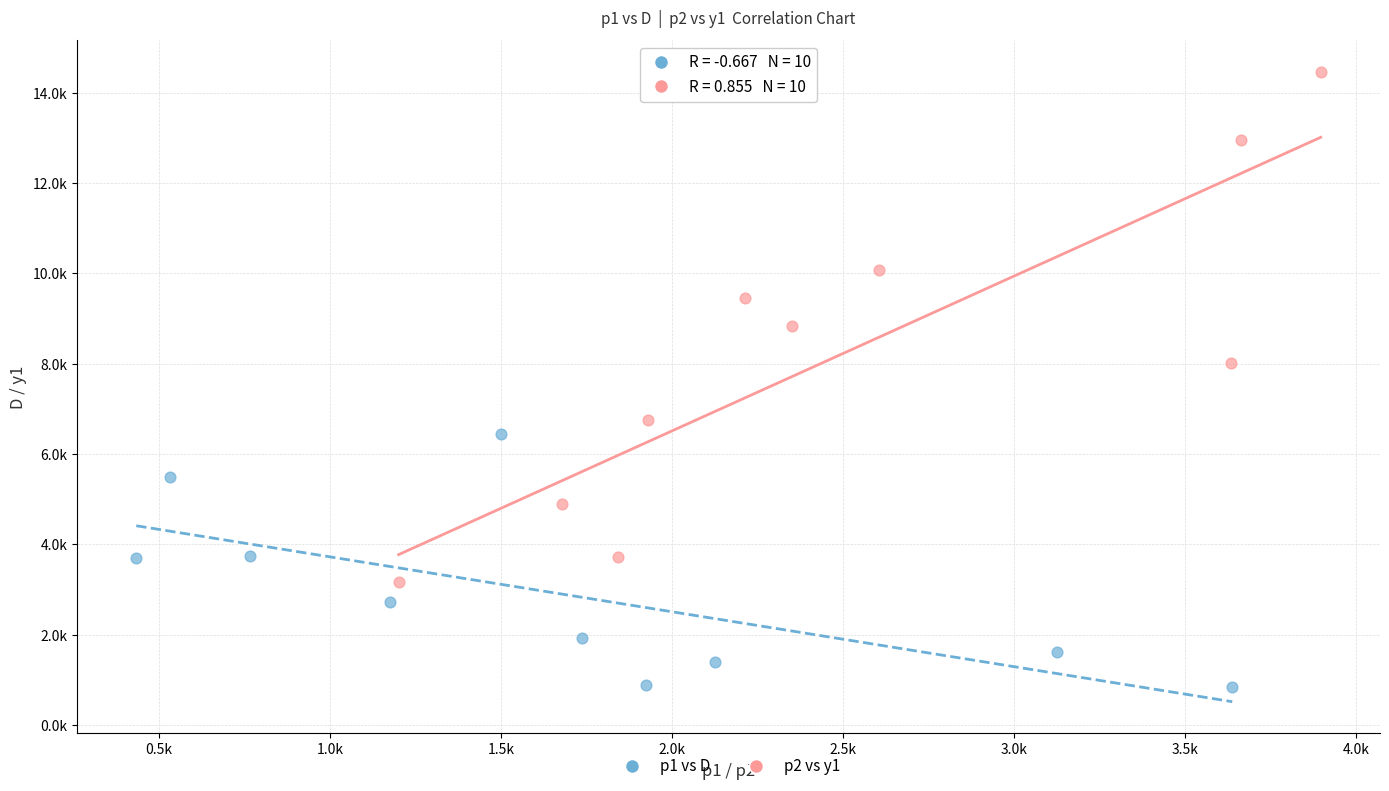

Which series has the widest spread of Y values?

p2 vs y1